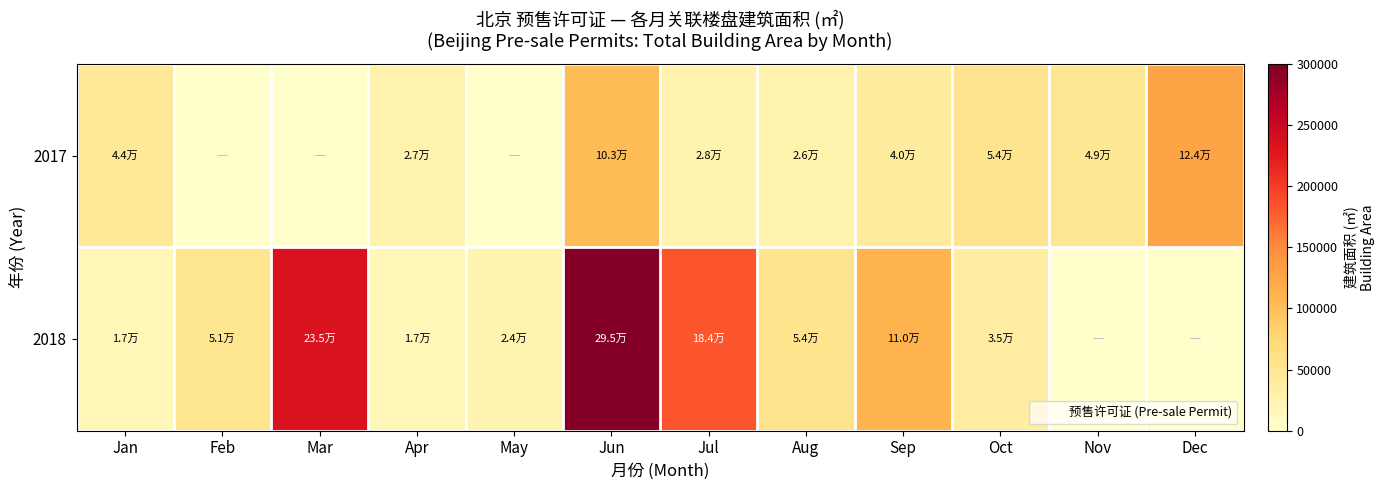

What is the spread (max minus min) of values at Mar?

235084.4